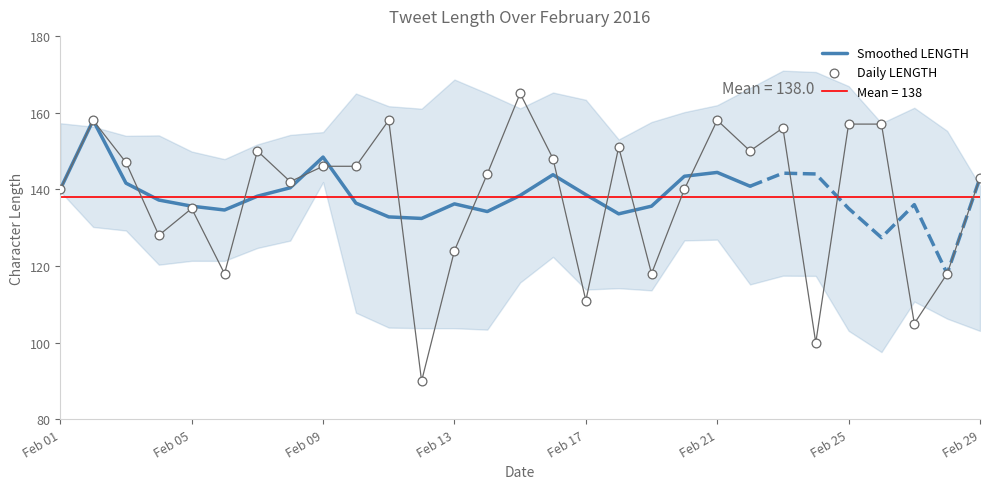

What is the change in value from 2016-02-19 to 2016-02-27?

-13